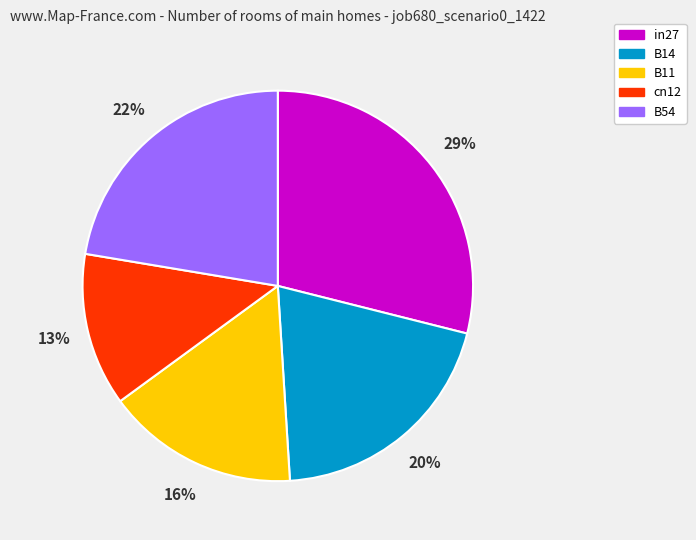

Which category has the smallest portion of the pie?

cn12